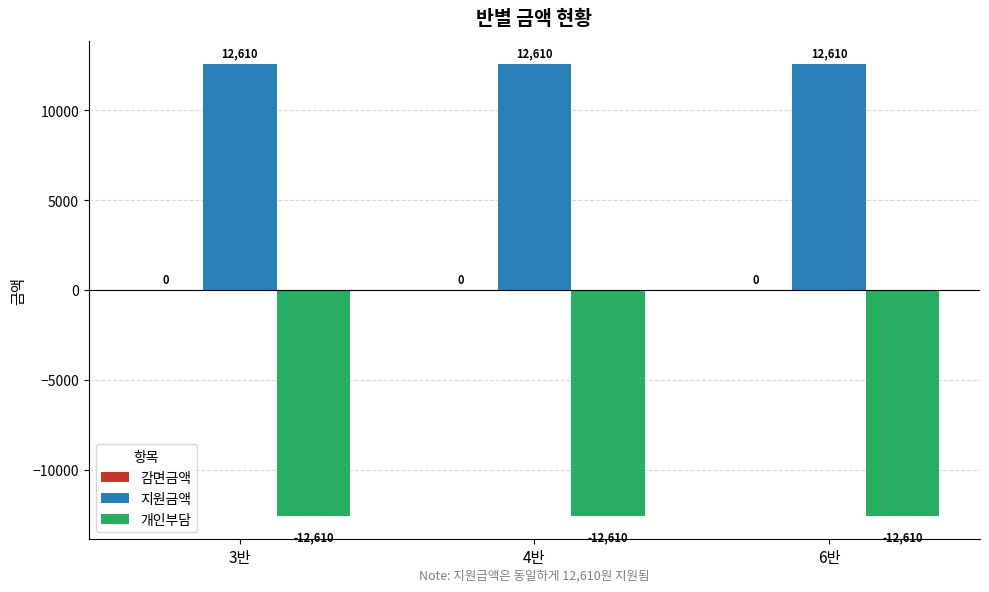

At how many categories does at least one series exceed 10617?

3